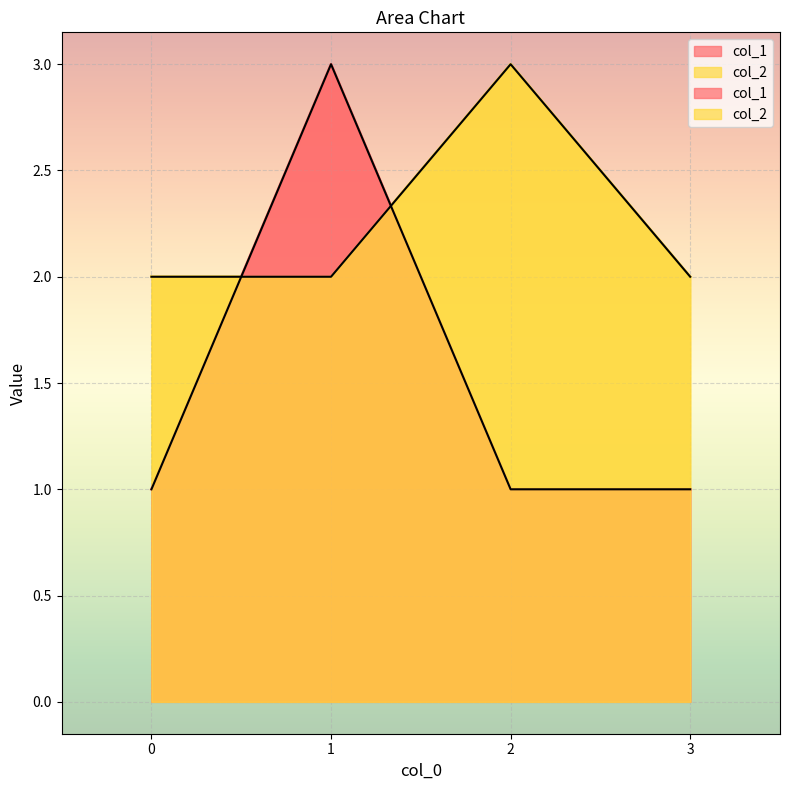

How many data points are above 2?

1